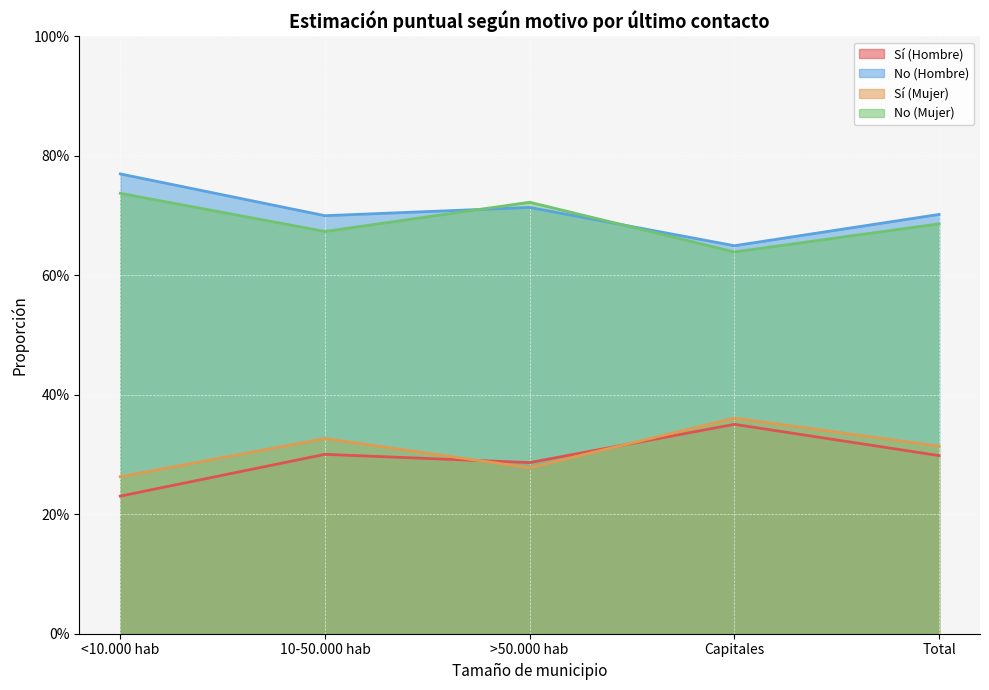

How many lines are shown in the chart?

4